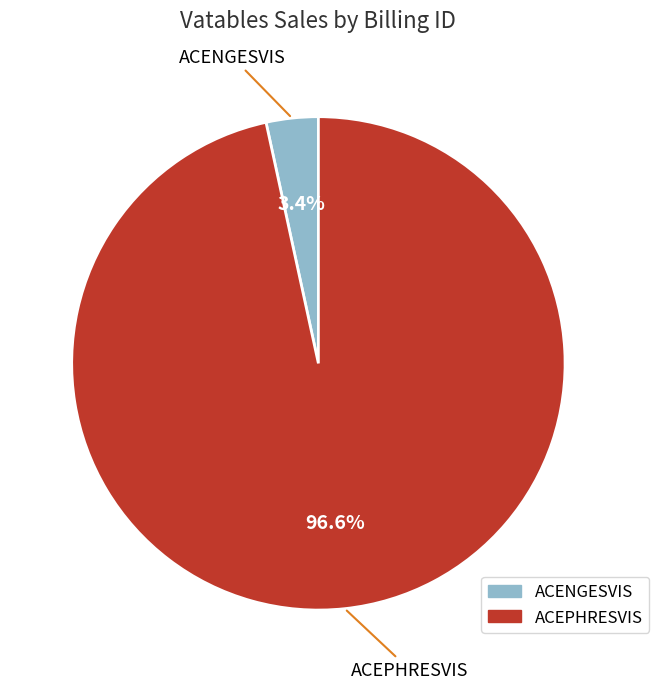

Is it true that ACEPHRESVIS is 97% of the pie?

True